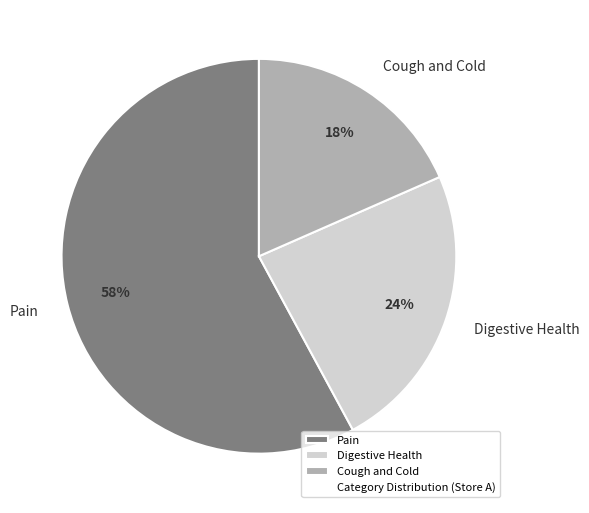

What percentage is the Digestive Health slice, to the nearest percent?

24%